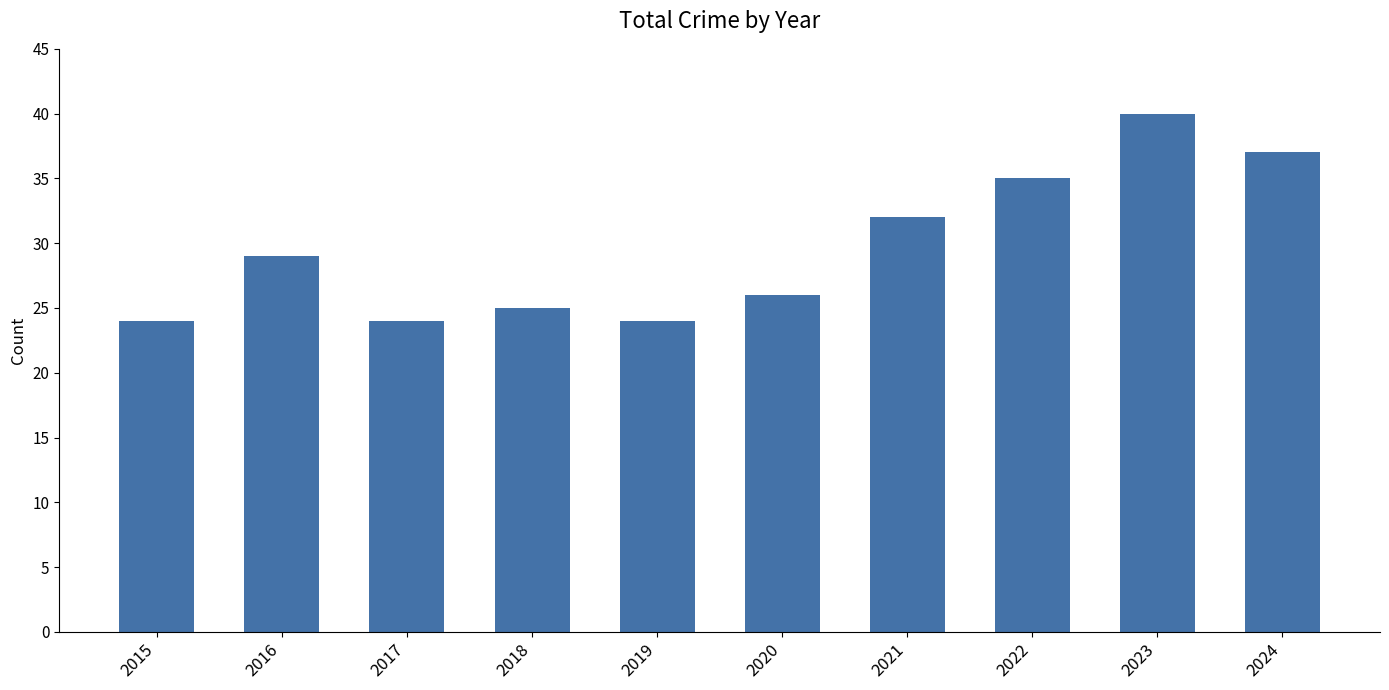

How many series are shown in this chart?

1